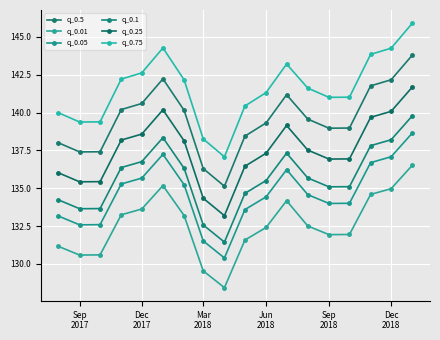

How many series are shown in this chart?

6